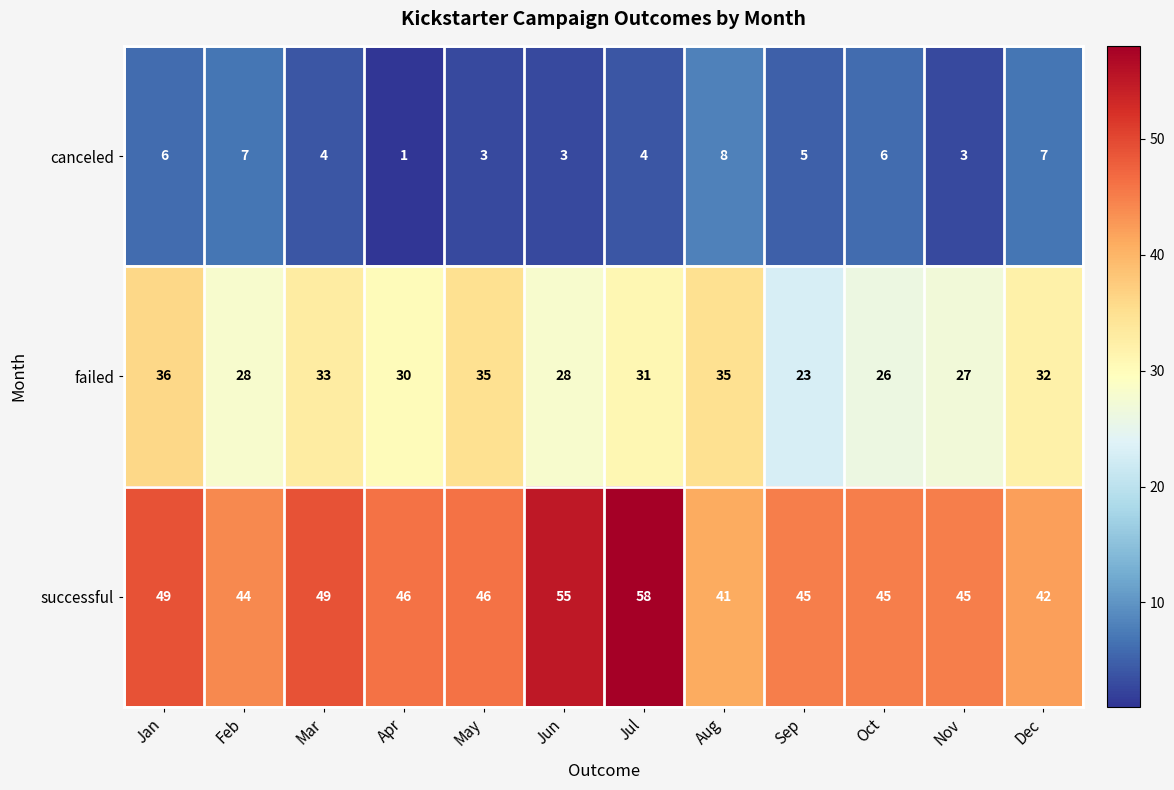

Which series has the largest range (max minus min)?

successful